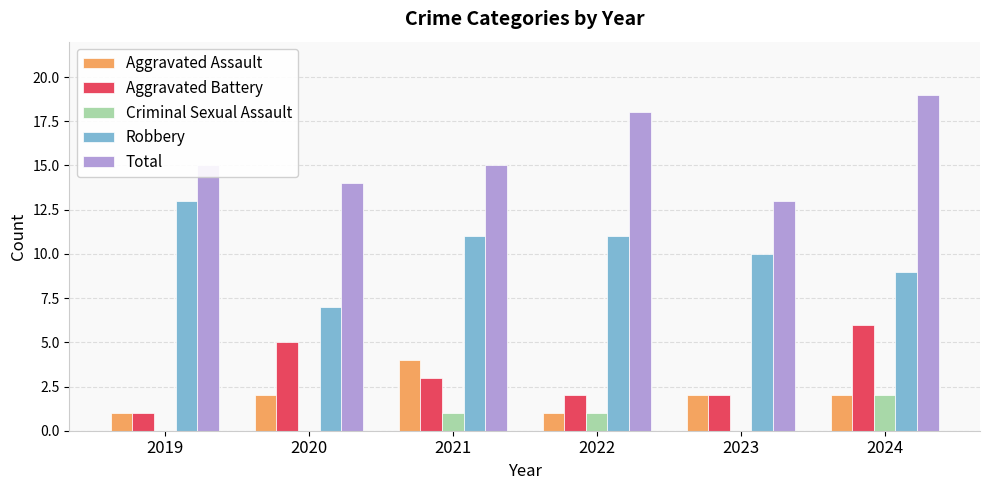

Which label corresponds to the largest value in the chart?

2024